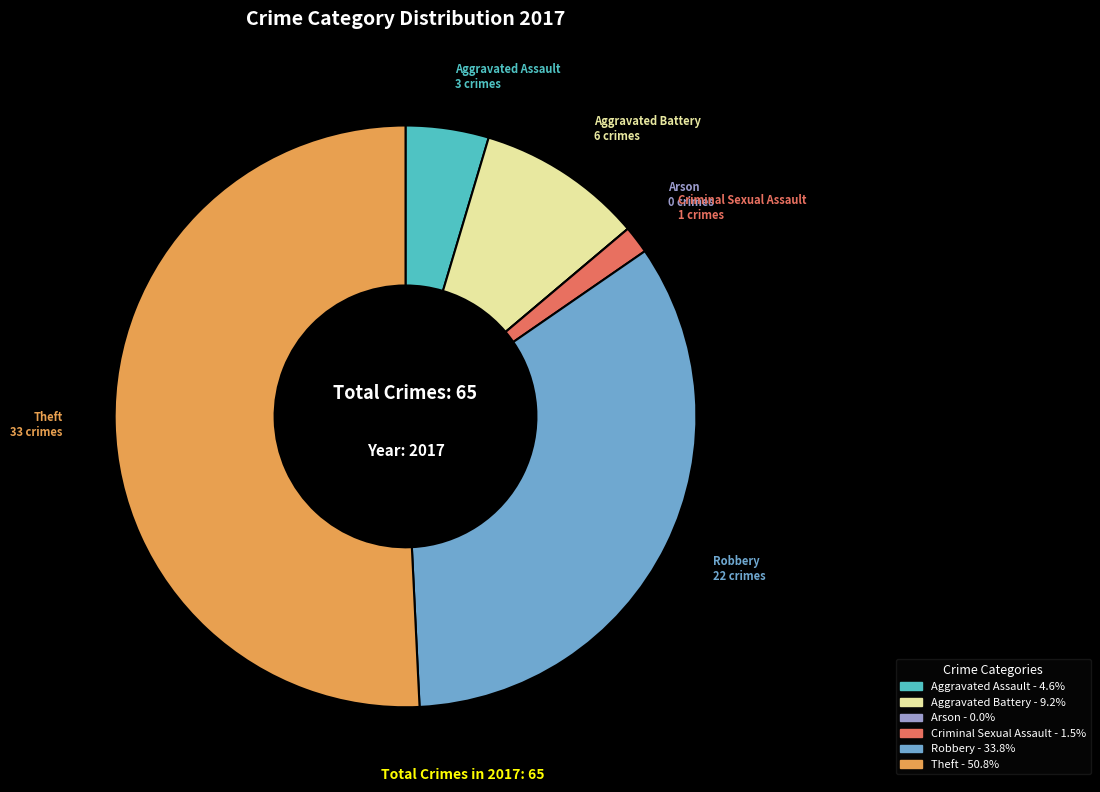

Combined, do Aggravated Assault and Aggravated Battery account for over 50%?

No